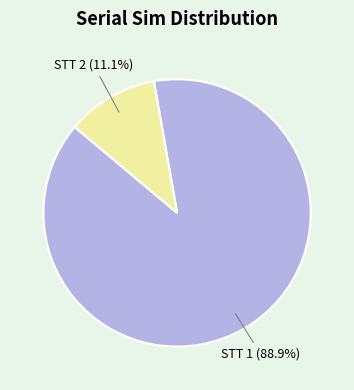

What is the total percentage of STT 2 (11.1%) and STT 1 (88.9%)?

100.0%